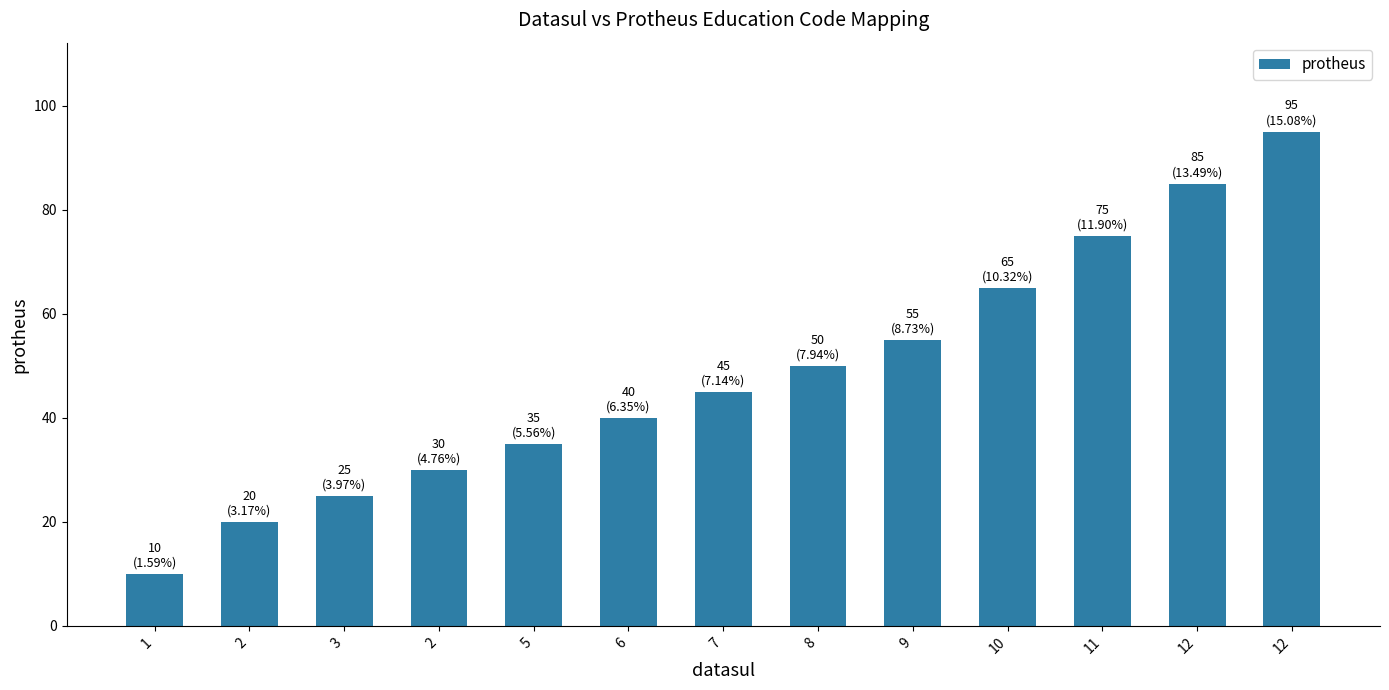

Is it true that the value at 2 is 20?

True